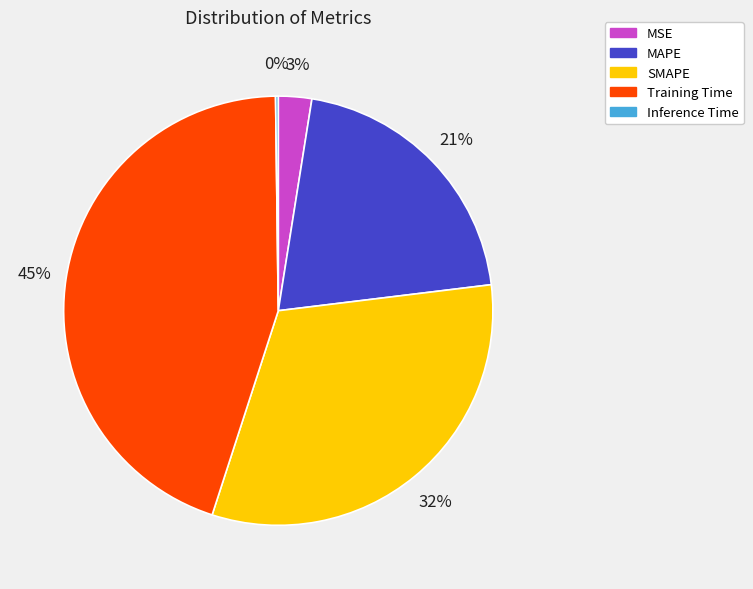

The MAPE slice represents 15% of the pie. True or false?

False